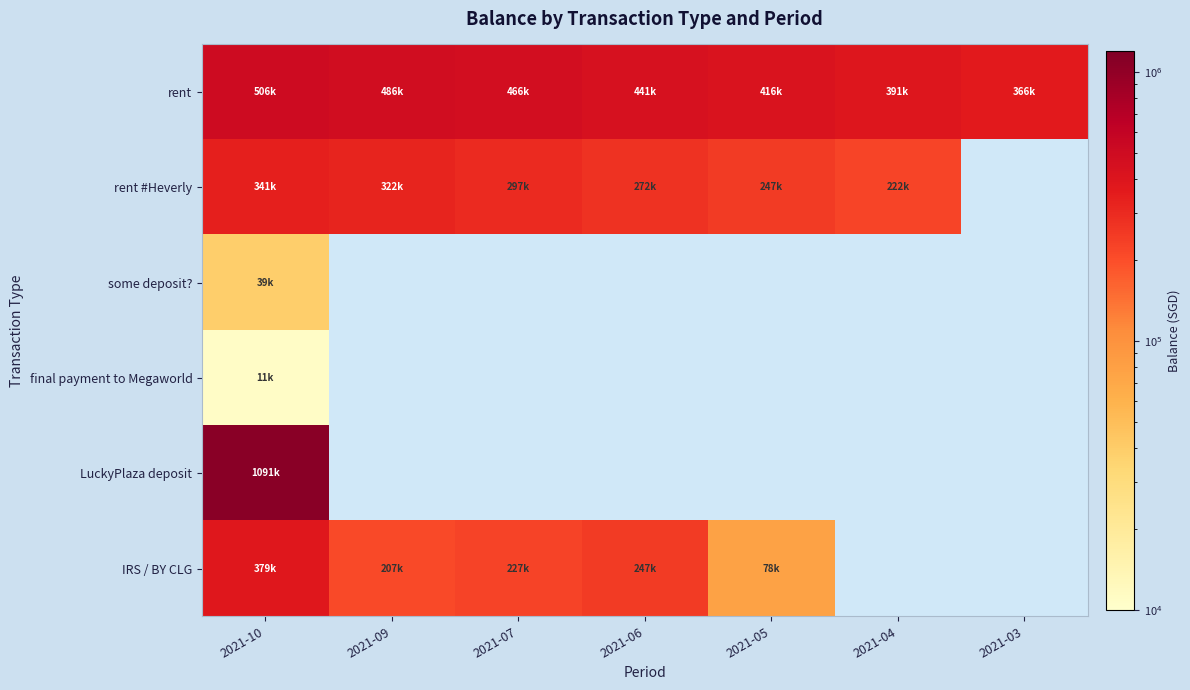

How many data points in rent #Heverly are less than 271542?

2